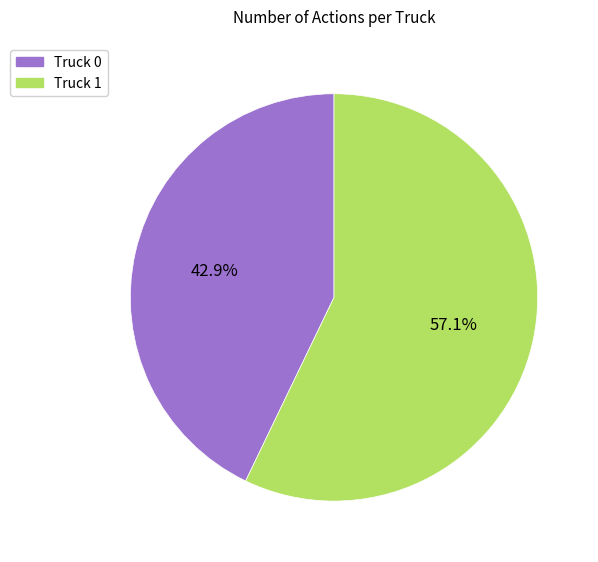

What percentage is the Truck 0 slice, to the nearest percent?

43%